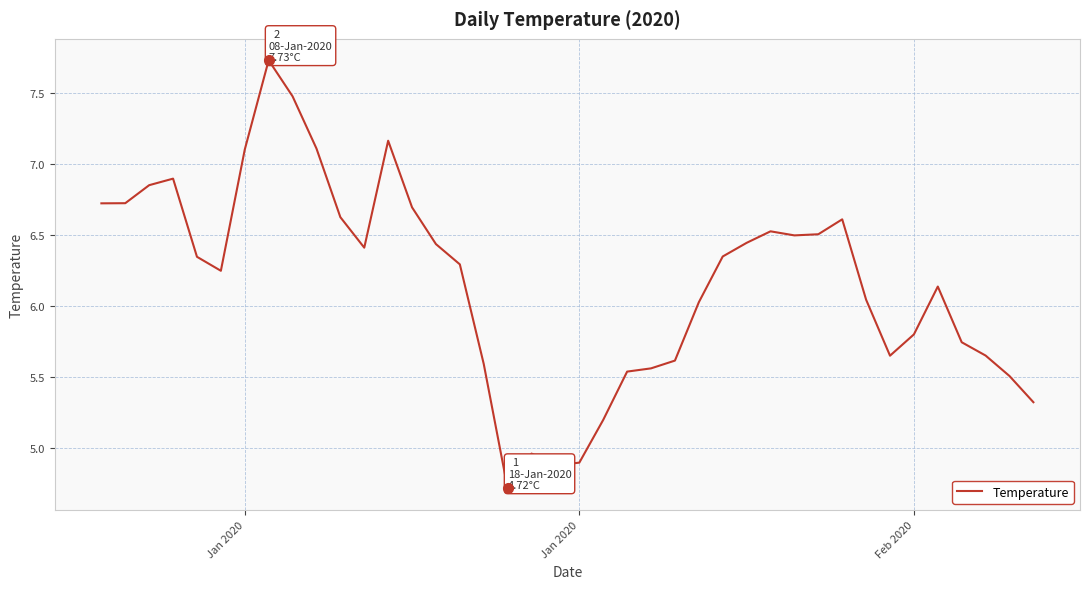

Is this an area chart (filled region under the line)?

No